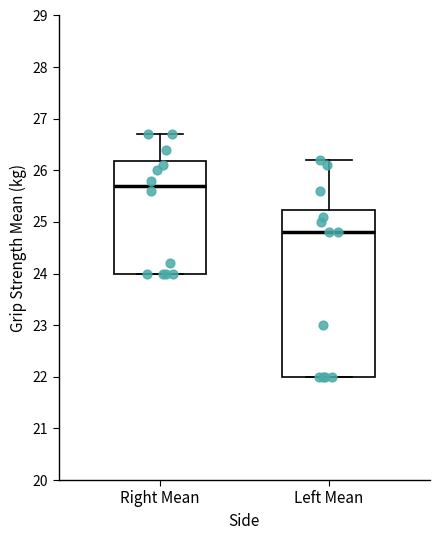

Reading left to right, transcribe this box plot: for each box, give where its median line is, the range the box spans, and where its two whiskers end, as read against the y-axis. The values are not printed on the chart, so give them approximately, as read against the axis.

Right Mean: median 25.7, box 24.0 to 26.2, whiskers 24.0 to 26.7
Left Mean: median 24.8, box 22.0 to 25.2, whiskers 22.0 to 26.2